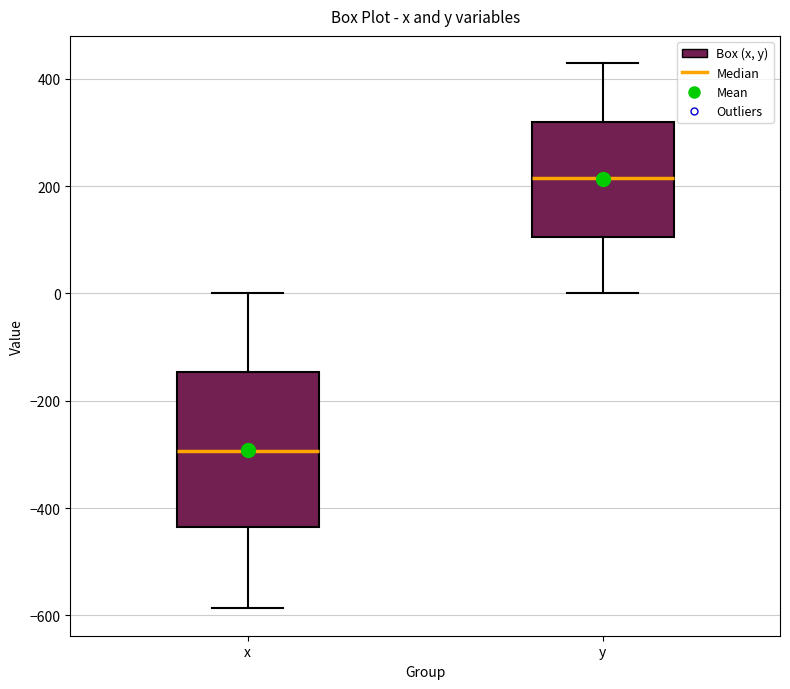

Reading left to right, read every box against the y-axis: the position of its median line, the range the box covers, and the ends of its whiskers. The values are not printed on the chart, so give them approximately, as read against the axis.

x: median -300, box -440 to -140, whiskers -580 to 0
y: median 220, box 100 to 320, whiskers 0 to 420